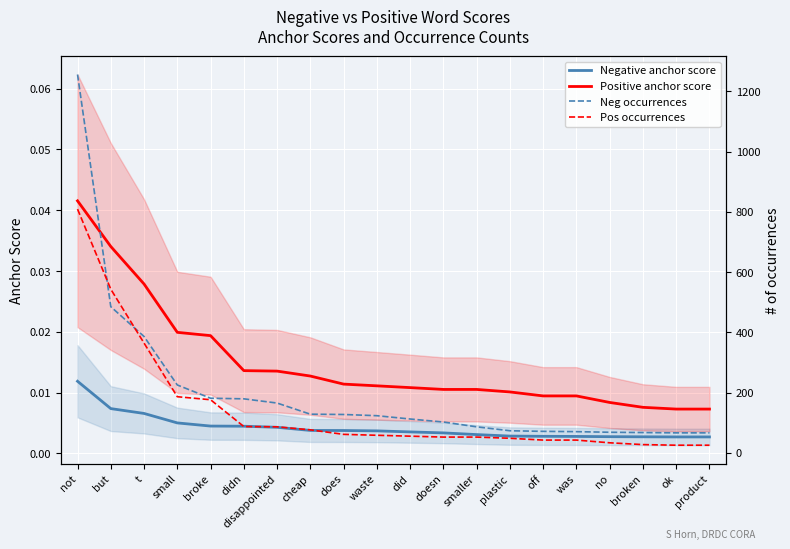

What is the difference between the second highest and minimum values in the Neg occurrences series?

419.0